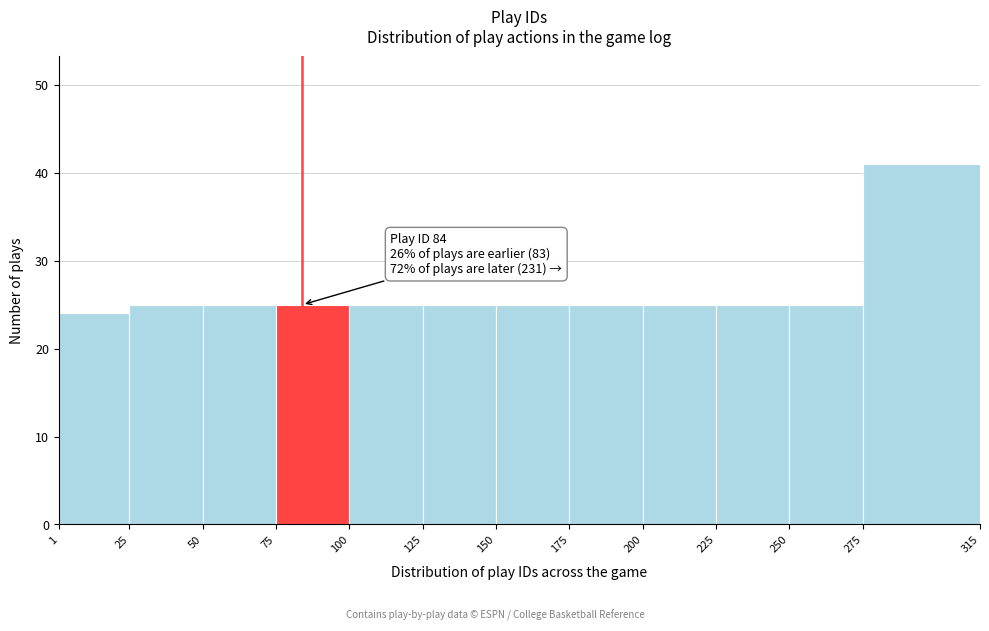

Over which range of the x-axis is the bar tallest?

275 to 315